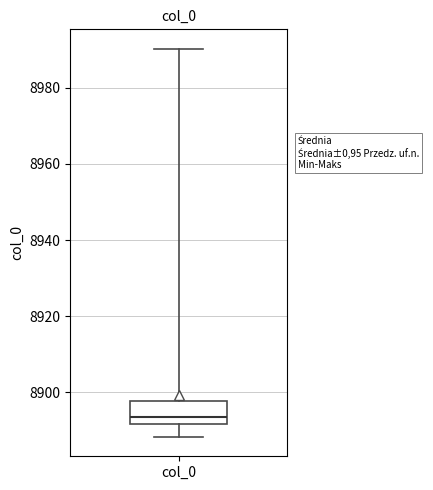

Read this box plot against the y-axis: the position of the median line, the range covered by the box, and the ends of both whiskers. The values are not printed on the chart, so give them approximately, as read against the axis.

median 8894, box 8892 to 8898, whiskers 8888 to 8990